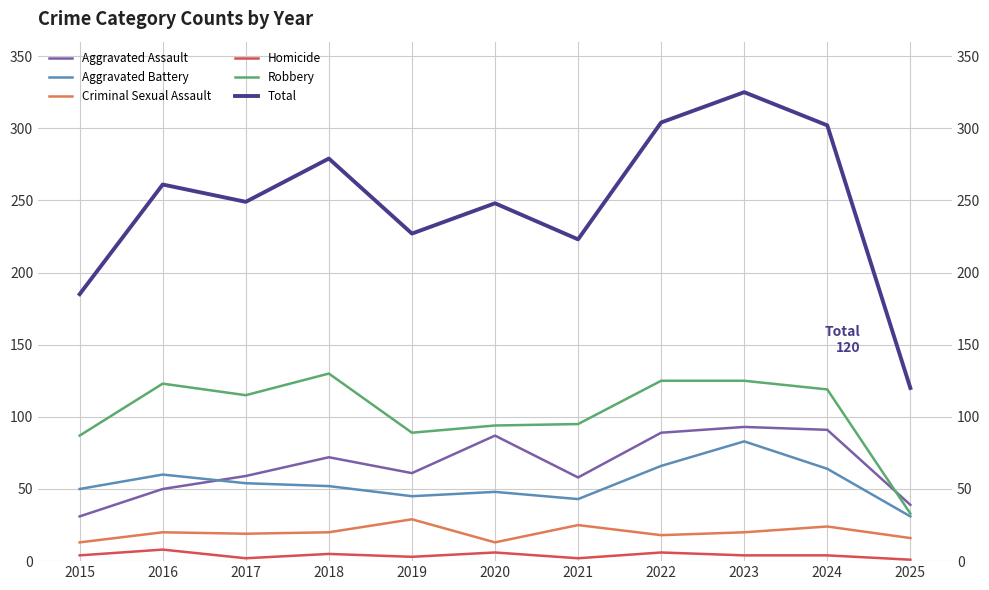

What is the approximate value of Aggravated Assault at 2016, to the nearest 5?

50